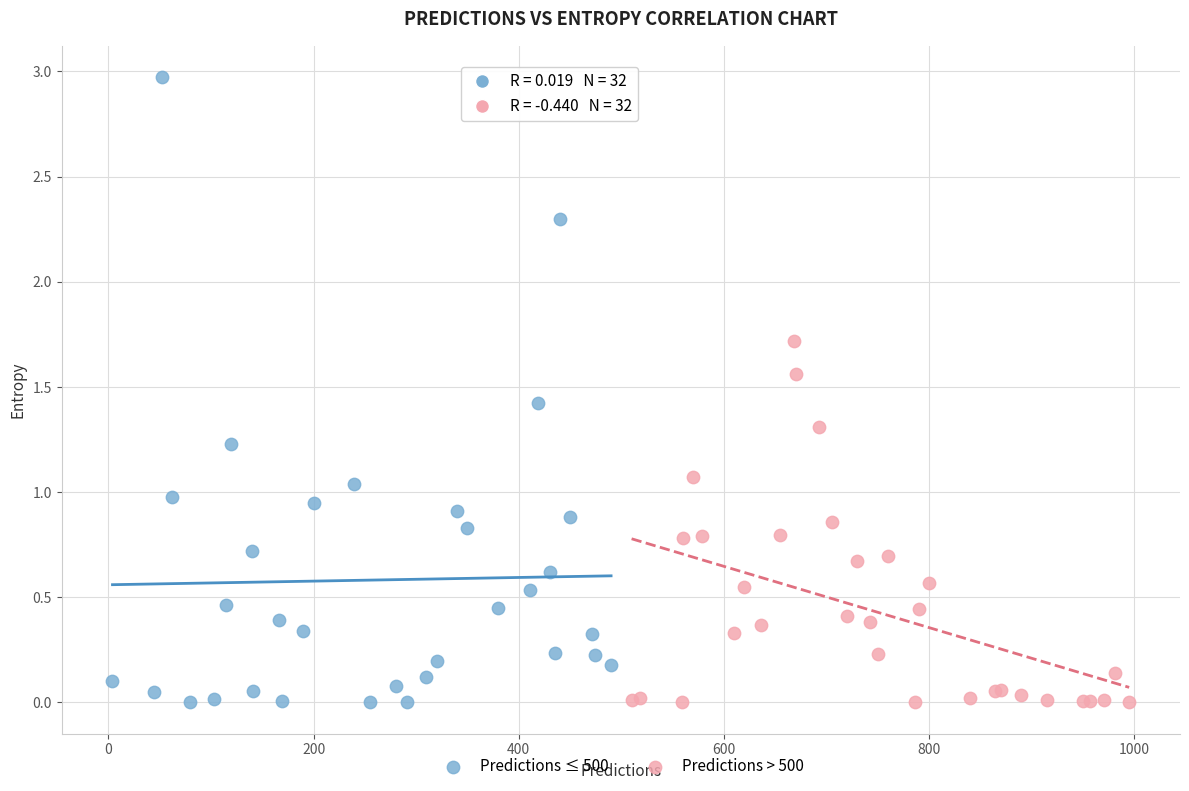

What are all the series names shown in the legend?

Predictions ≤ 500, Predictions > 500